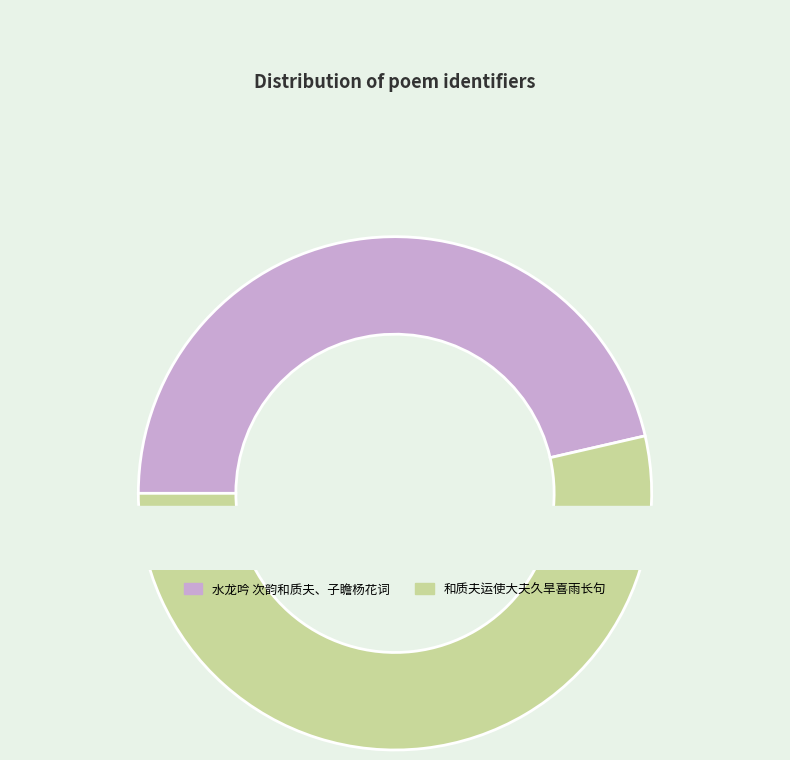

What percentage is the 水龙吟 次韵和质夫、子瞻杨花词 slice, to the nearest percent?

46%